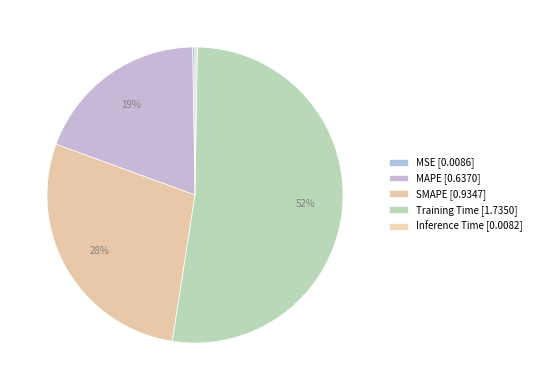

The SMAPE slice represents 28% of the pie. True or false?

True